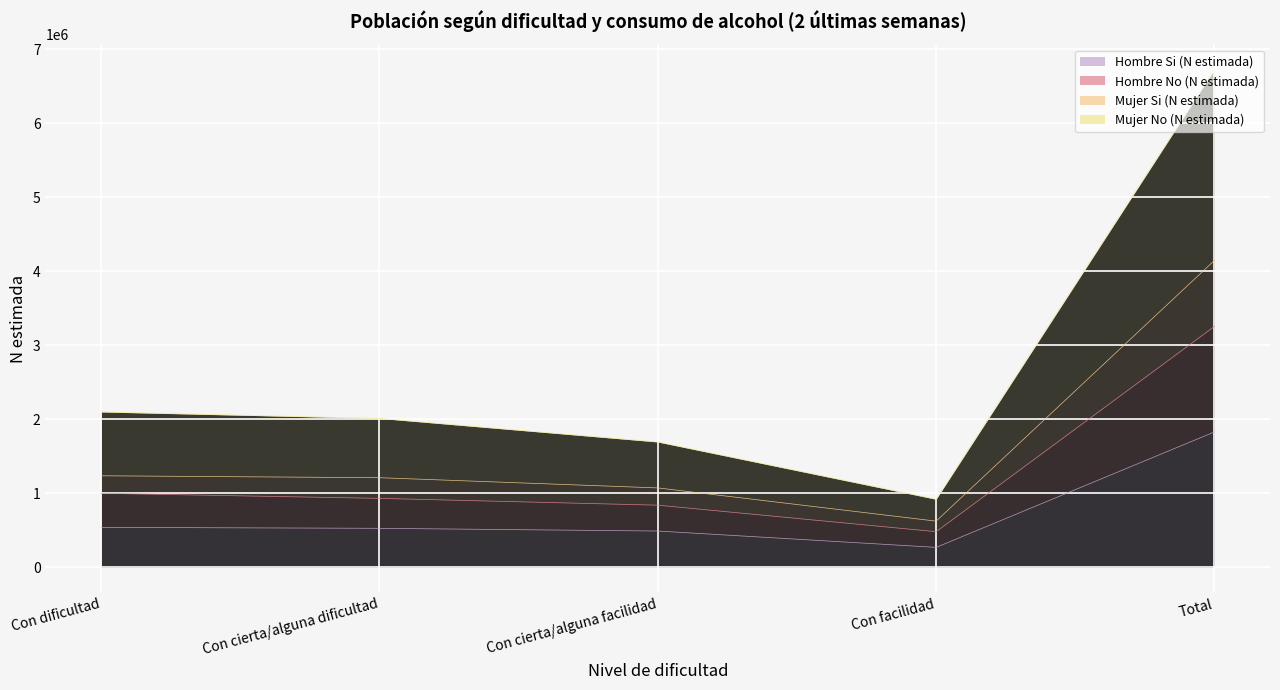

Is the value of Mujer No (N estimada) at Con facilidad greater than the value of Mujer Si (N estimada) at Con cierta/alguna dificultad?

No